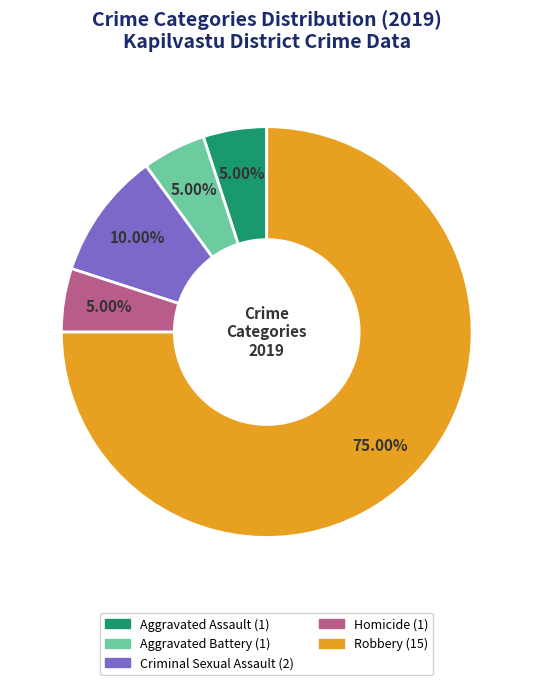

Which slice is the largest?

Robbery